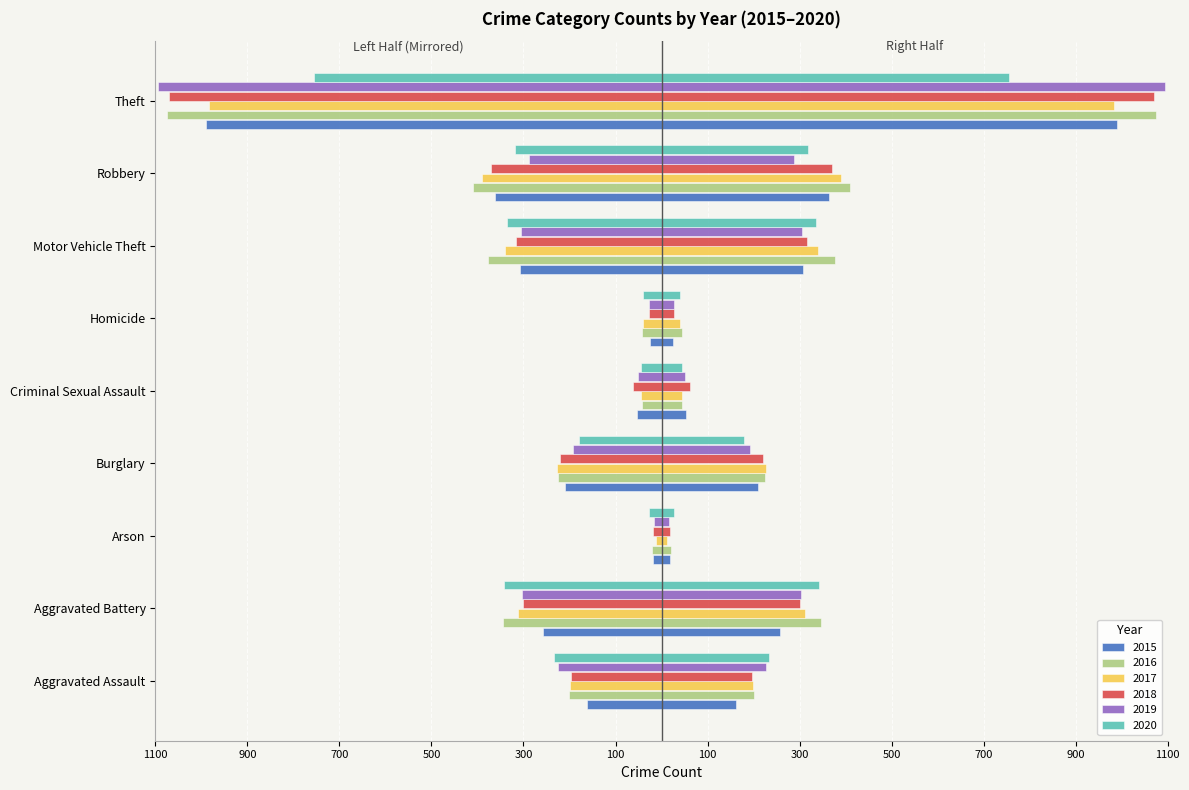

How many bars are there in total?

54